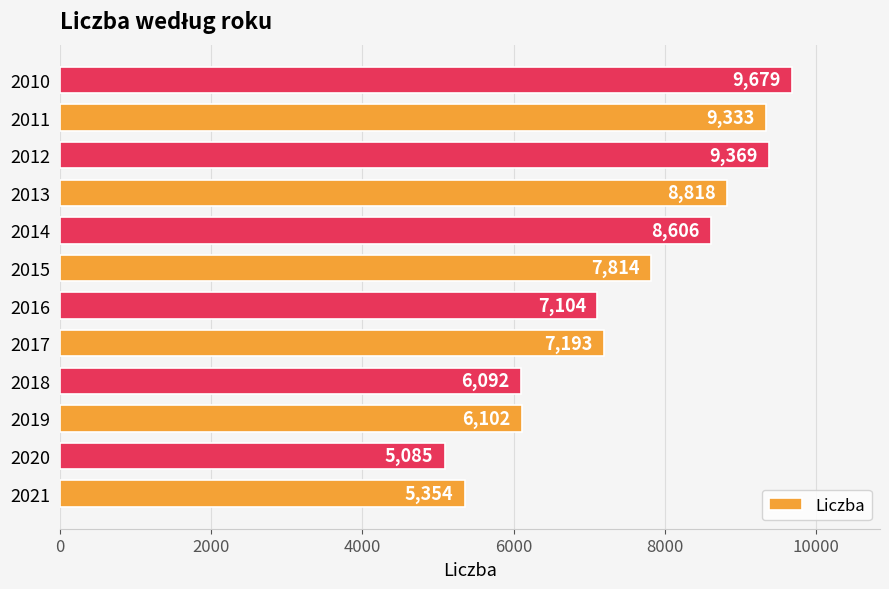

Count the number of categories in the chart.

12